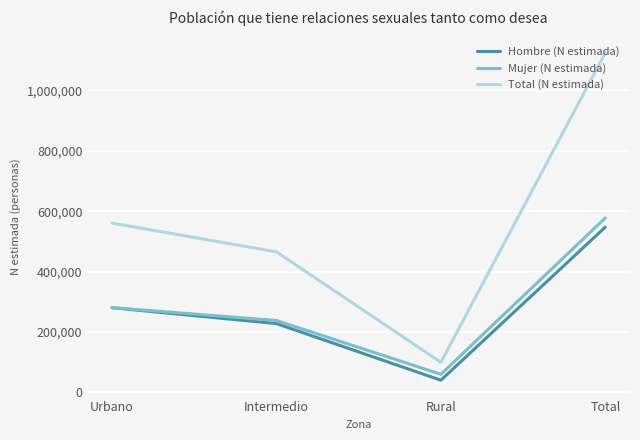

What are all the series names shown in the legend?

Hombre (N estimada), Mujer (N estimada), Total (N estimada)